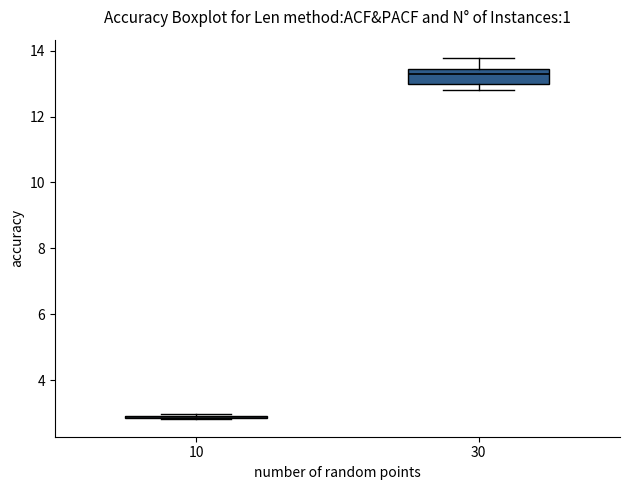

Reading left to right, transcribe this box plot: for each box, give where its median line is, the range the box spans, and where its two whiskers end, as read against the y-axis. The values are not printed on the chart, so give them approximately, as read against the axis.

10: box collapsed to a line at 2.8, whiskers 2.8 to 3.0
30: median 13.2, box 13.0 to 13.4, whiskers 12.8 to 13.8